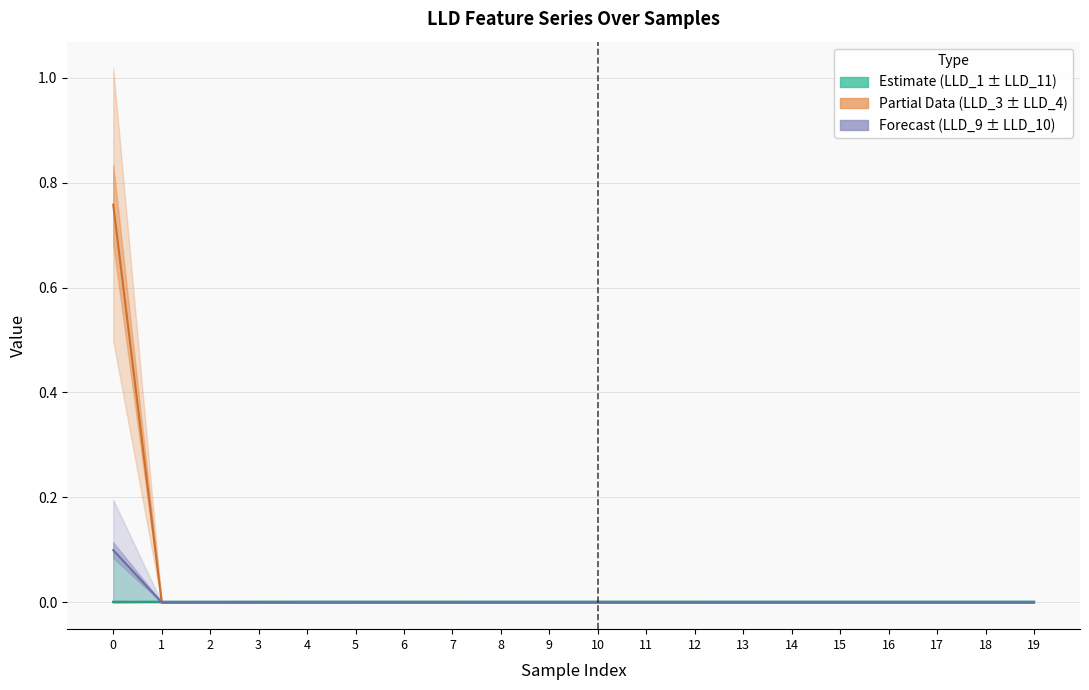

The LLD_1 series shows 0.0 at 18. True or false?

False